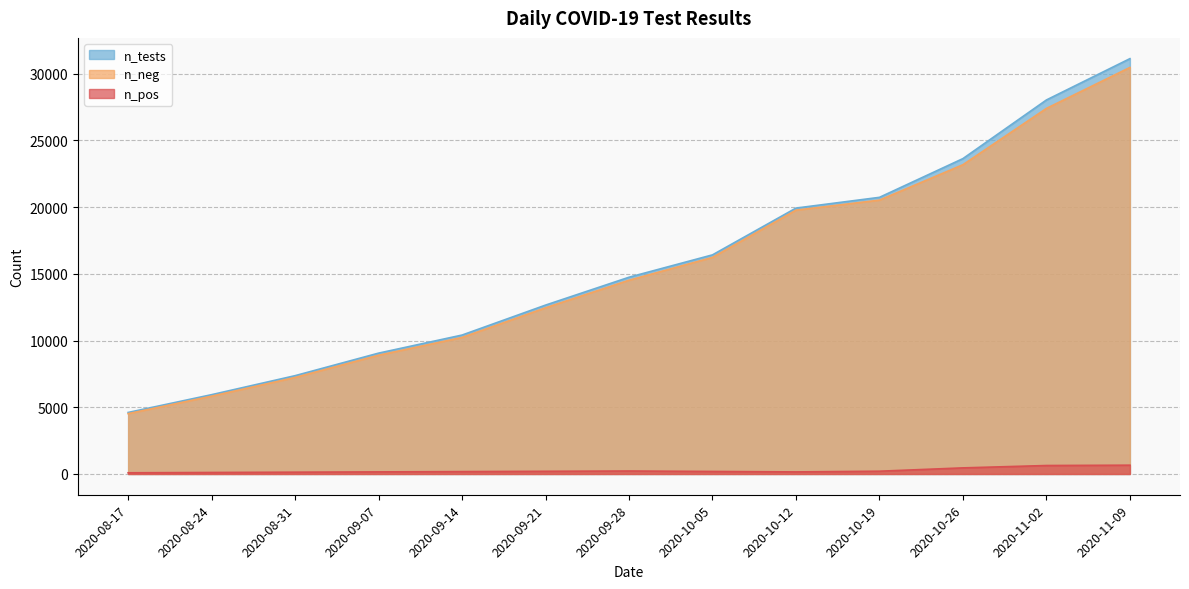

Does the chart have visible grid lines?

Yes